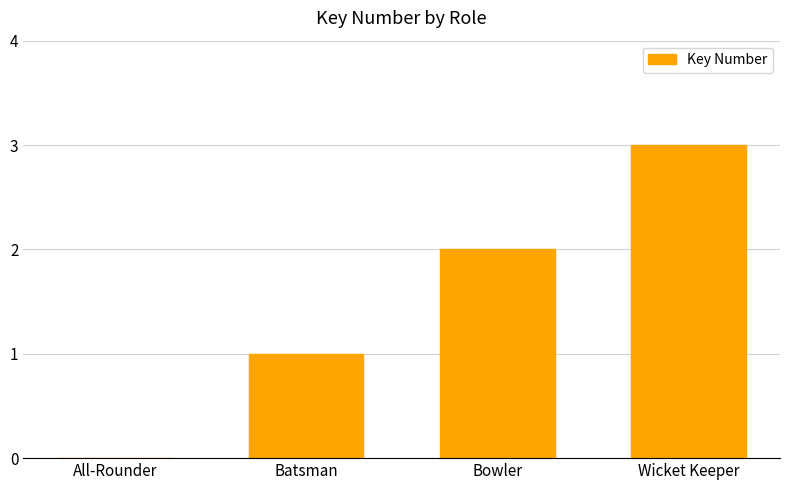

Approximately how many times larger is the value at Wicket Keeper compared to Batsman?

3.0